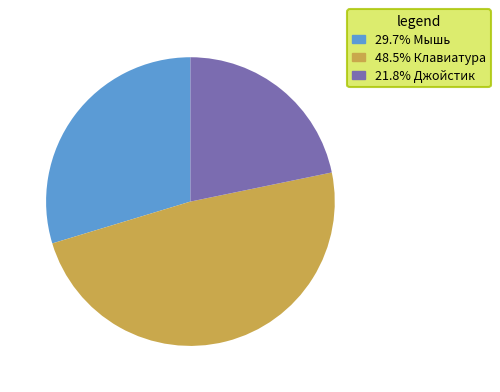

Is there any slice that represents more than half of the pie?

No